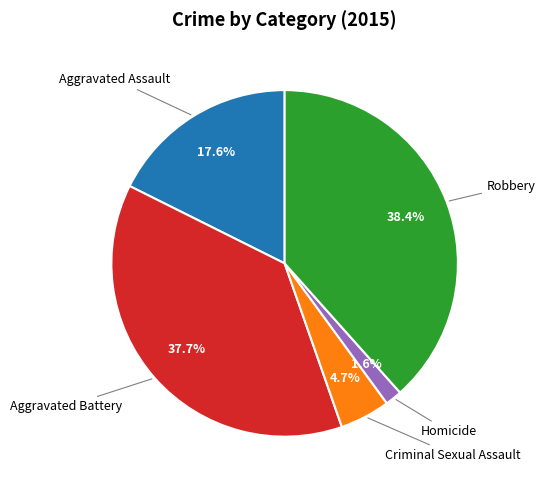

Is there a majority slice in this chart?

No